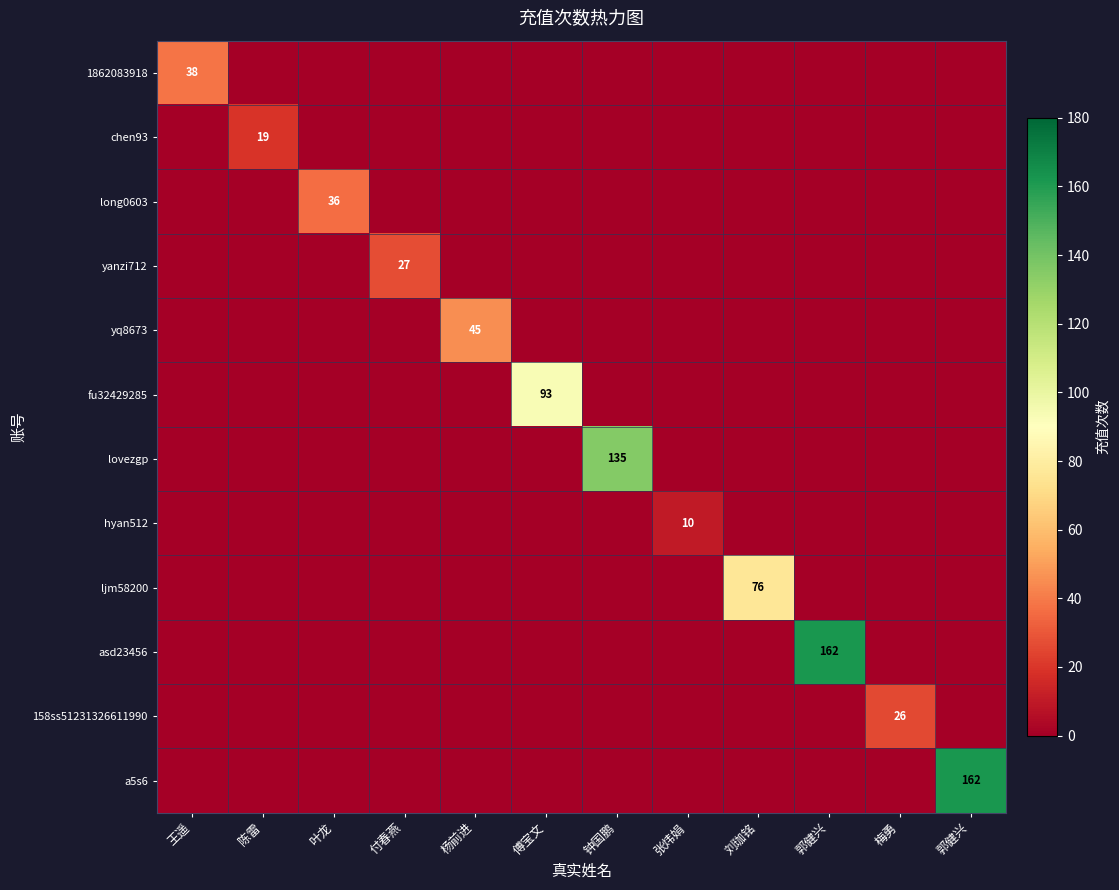

The value of 158ss51231326611990 at 杨前进 is 0. True or false?

True